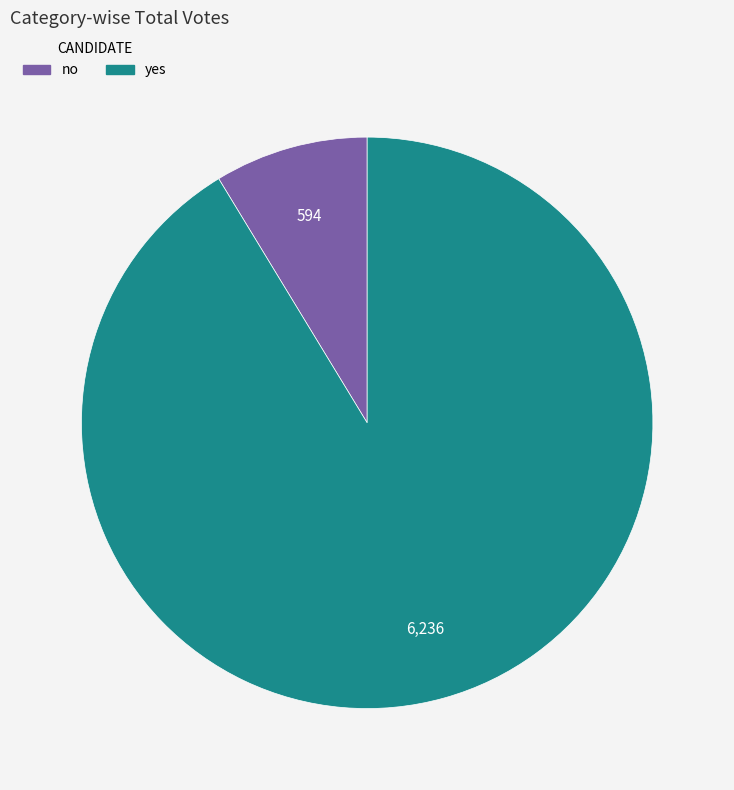

What is the largest slice in the pie chart?

yes